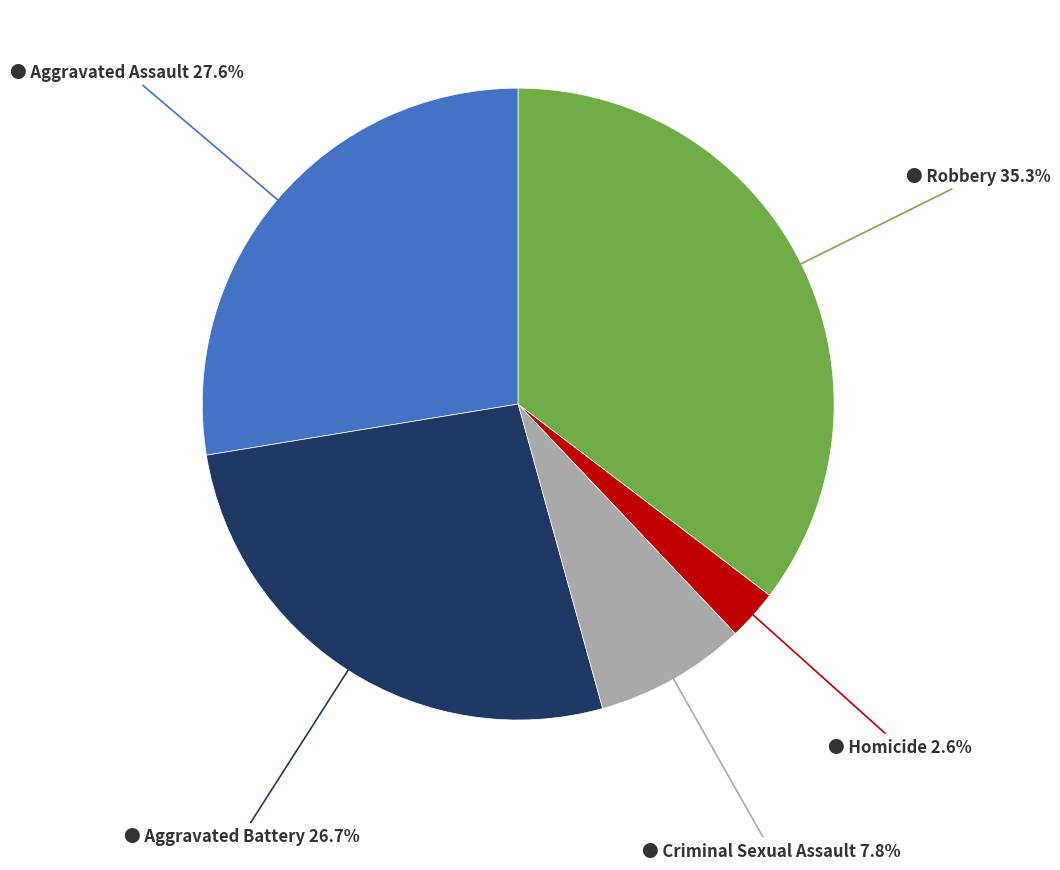

Does any single category account for the majority?

No